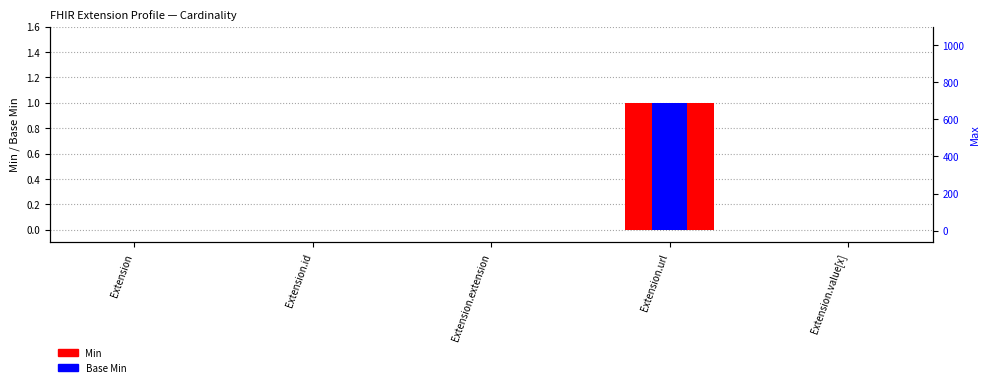

Reading left to right, transcribe all the data shown in this chart.

Min: 0	0	0	1	0
Base Min: 0	0	0	1	0